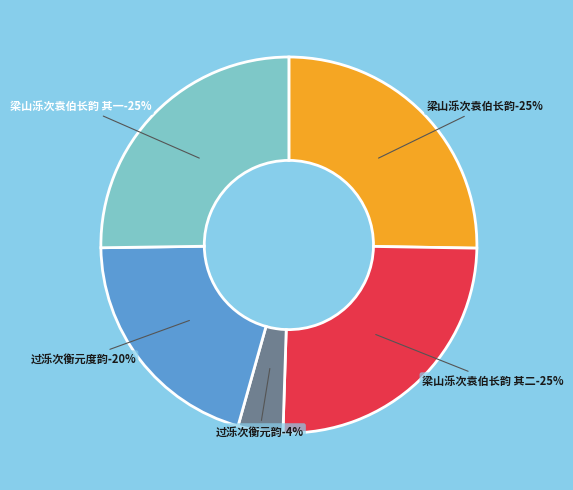

What portion of the pie excludes 过泺次衡元度韵?

79.6%